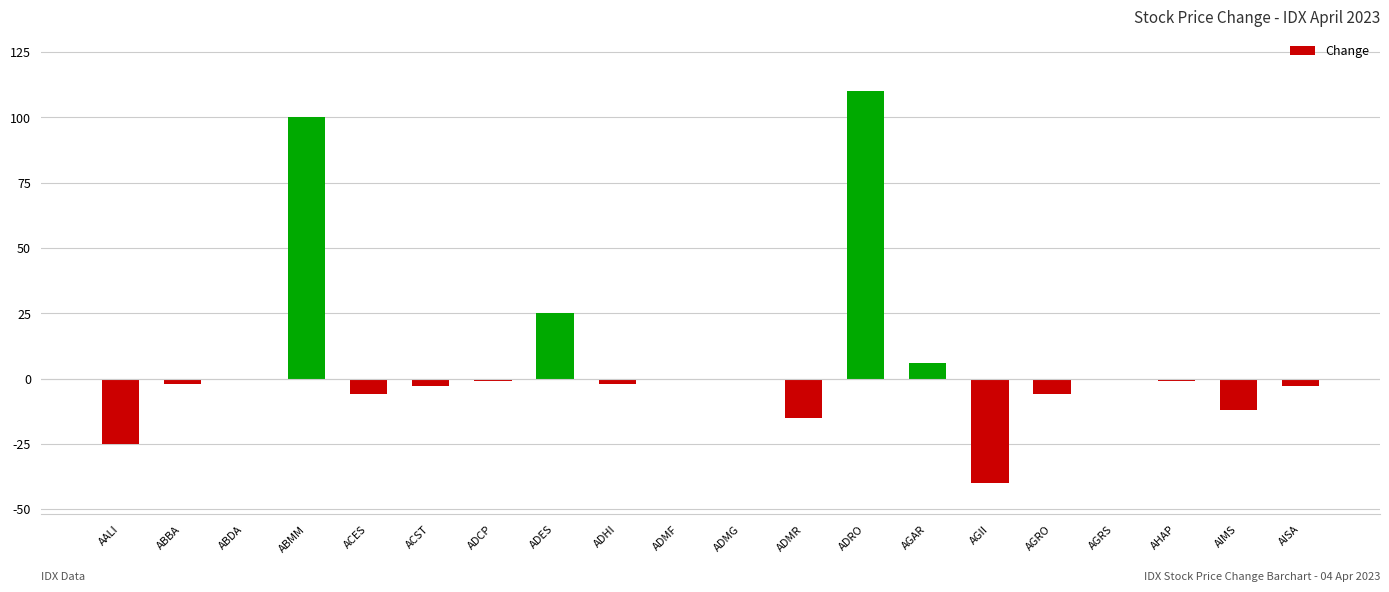

Which category has the highest value across all series?

ADRO